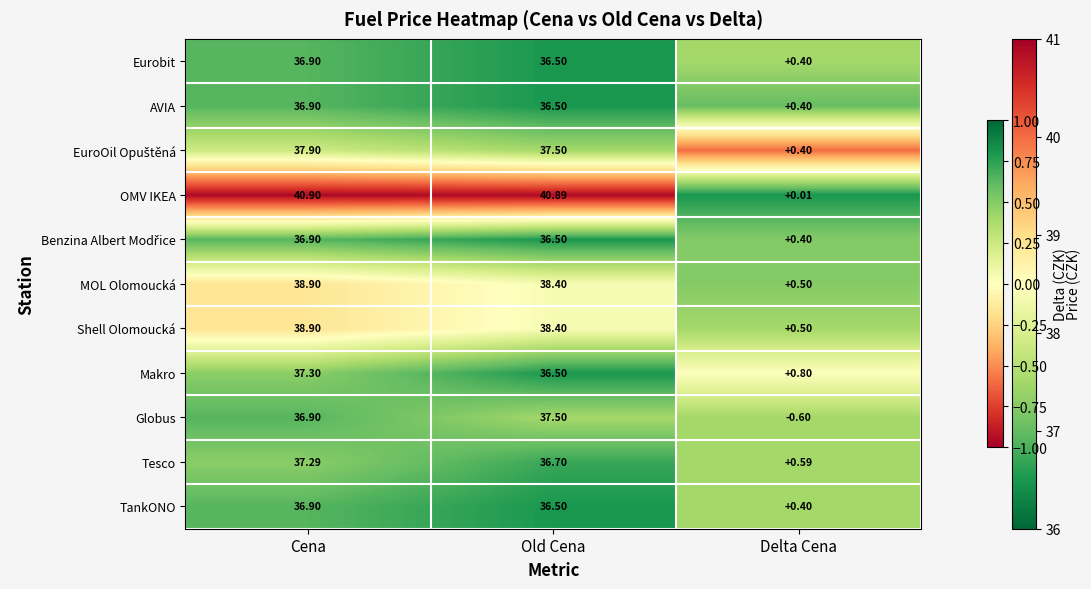

What is the total value across all series at Cena?

415.7